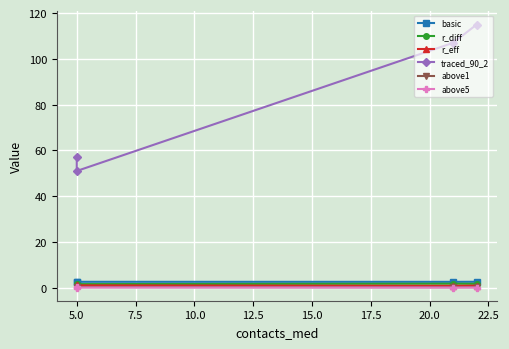

What is the maximum value shown in the chart?

115.0